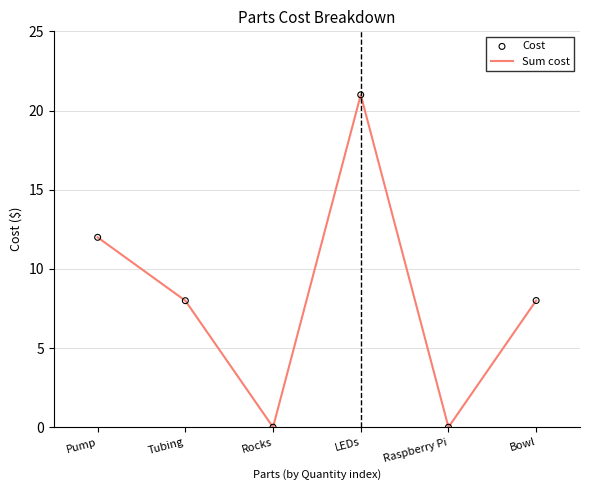

What is the approximate value at Pump?

12.0